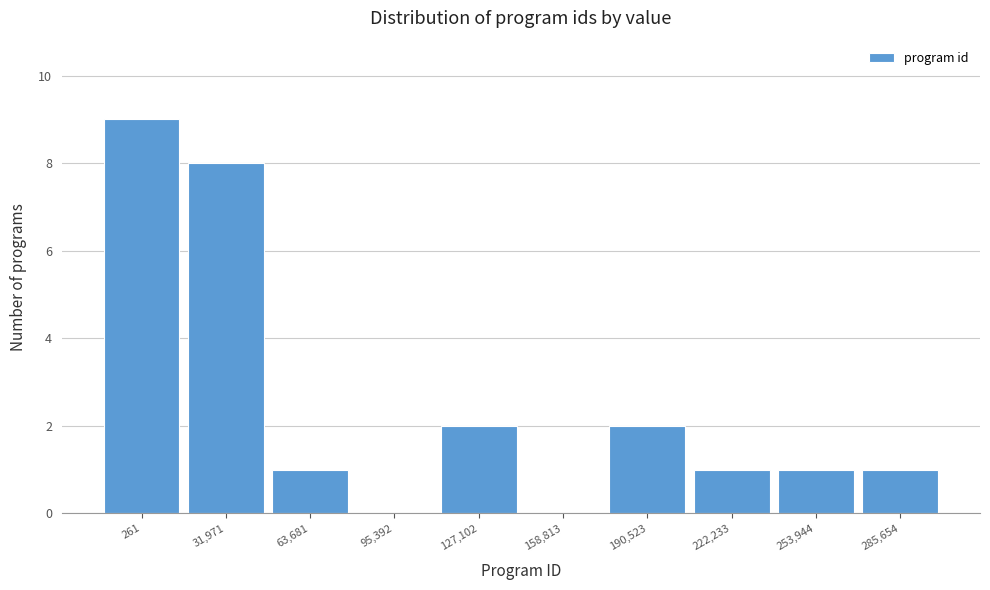

Reading left to right, transcribe all the data shown in this chart.

261=9	31,971=8	63,681=1	95,392=0	127,102=2	158,813=0	190,523=2	222,233=1	253,944=1	285,654=1